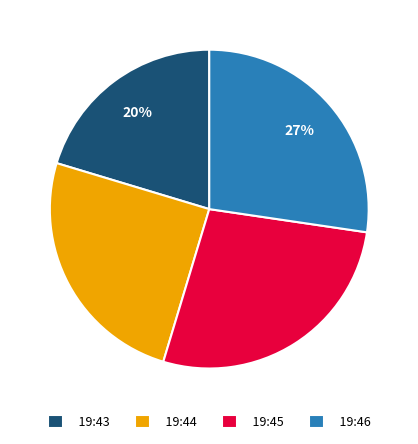

To the nearest percent, what is the difference between the largest and smallest slice percentages?

7%